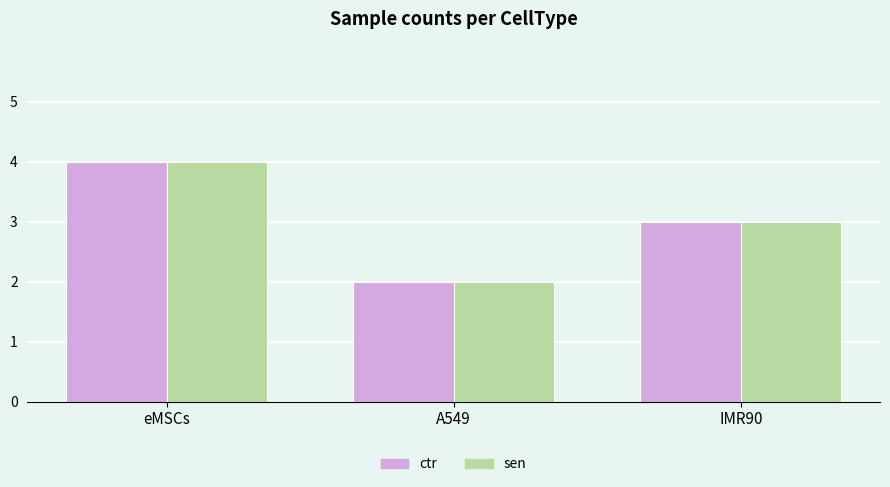

True or false: ctr has a value of 3 at IMR90.

True